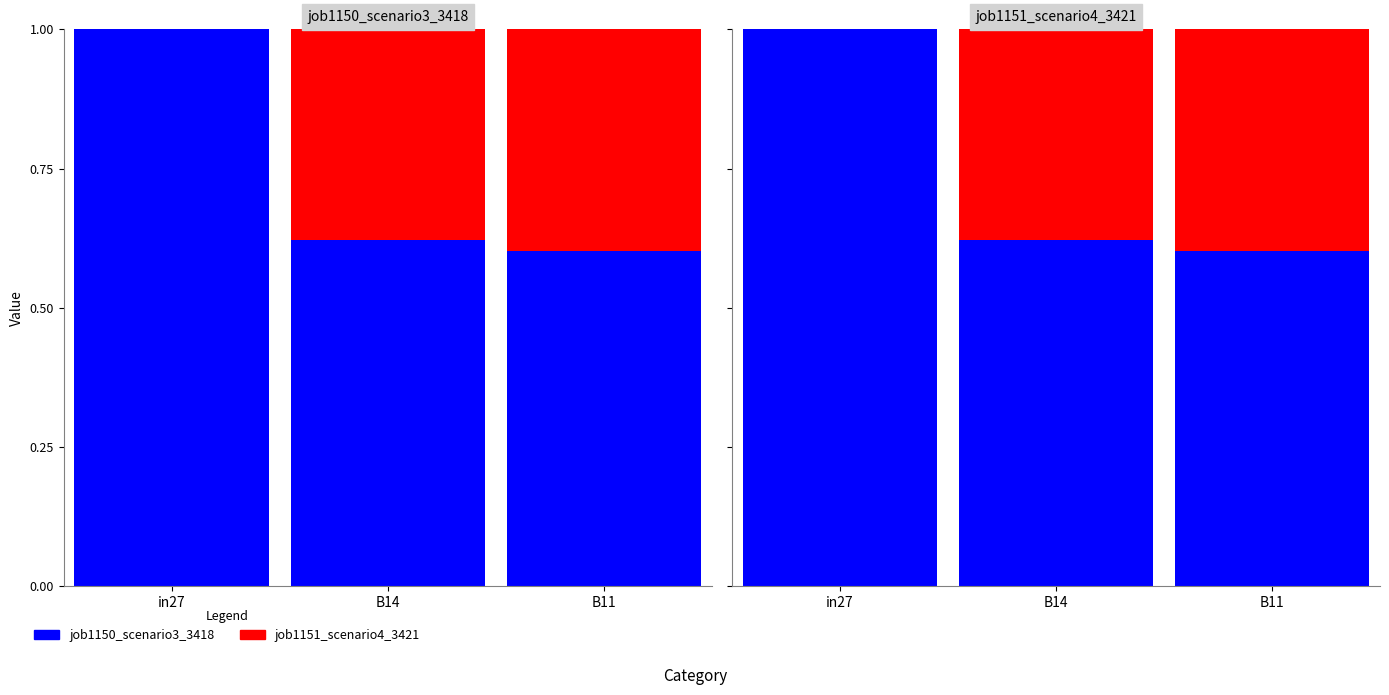

Reading left to right, list all the values displayed in this chart.

job1150_scenario3_3418: 1.0	0.6	0.6
job1151_scenario4_3421: 0.0	0.4	0.4